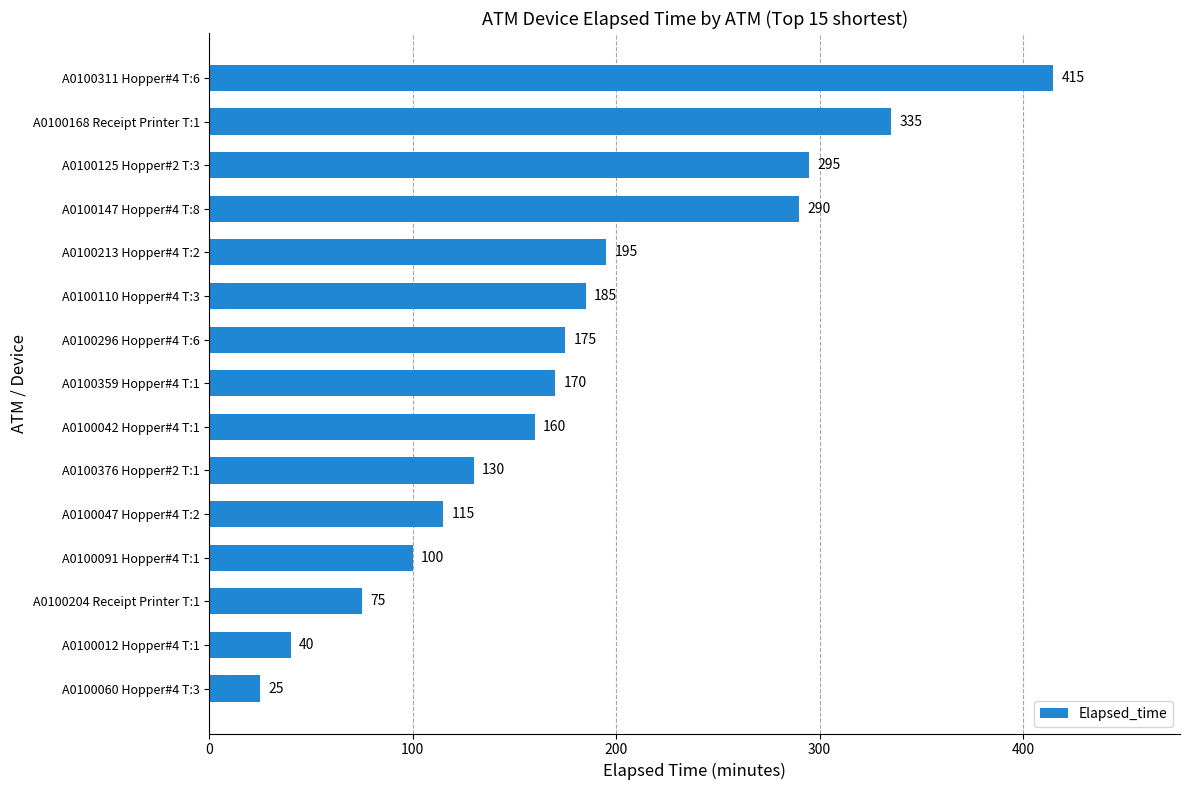

What is the minimum value shown in the chart?

25